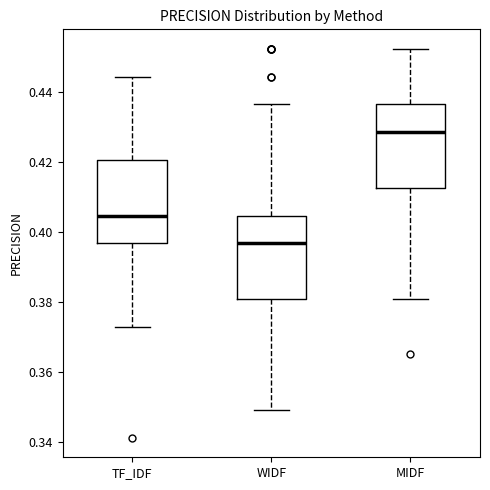

Reading left to right, transcribe this box plot: for each box, give where its median line is, the range the box spans, and where its two whiskers end, as read against the y-axis. The values are not printed on the chart, so give them approximately, as read against the axis.

TF_IDF: median 0.404, box 0.396 to 0.420, whiskers 0.374 to 0.444
WIDF: median 0.396, box 0.380 to 0.404, whiskers 0.350 to 0.436
MIDF: median 0.428, box 0.412 to 0.436, whiskers 0.380 to 0.452